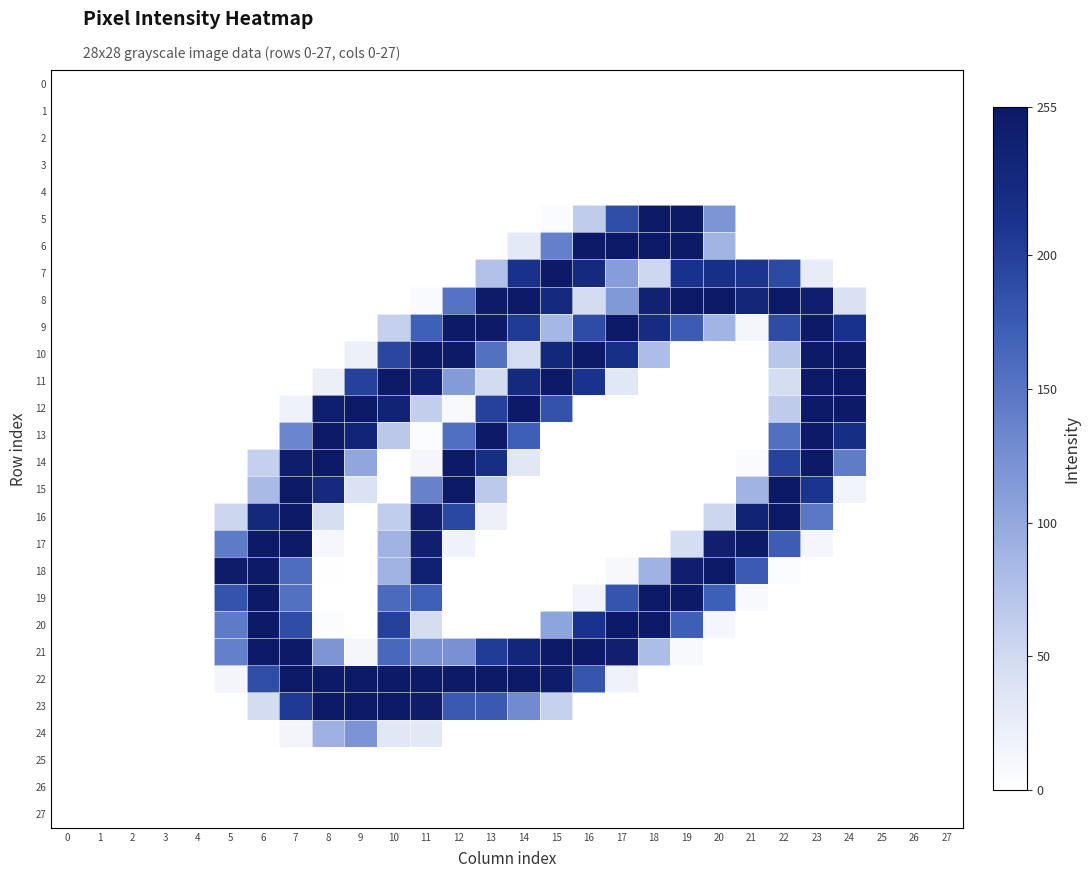

Reading left to right, list all the values displayed in this chart.

0: 0=0	1=0	2=0	3=0	4=0	5=0	6=0	7=0	8=0	9=0	10=0	11=0	12=0	13=0	14=0	15=0	16=0	17=0	18=0	19=0	20=0	21=0	22=0	23=0	24=0	25=0	26=0	27=0
1: 0=0	1=0	2=0	3=0	4=0	5=0	6=0	7=0	8=0	9=0	10=0	11=0	12=0	13=0	14=0	15=0	16=0	17=0	18=0	19=0	20=0	21=0	22=0	23=0	24=0	25=0	26=0	27=0
2: 0=0	1=0	2=0	3=0	4=0	5=0	6=0	7=0	8=0	9=0	10=0	11=0	12=0	13=0	14=0	15=0	16=0	17=0	18=0	19=0	20=0	21=0	22=0	23=0	24=0	25=0	26=0	27=0
3: 0=0	1=0	2=0	3=0	4=0	5=0	6=0	7=0	8=0	9=0	10=0	11=0	12=0	13=0	14=0	15=0	16=0	17=0	18=0	19=0	20=0	21=0	22=0	23=0	24=0	25=0	26=0	27=0
4: 0=0	1=0	2=0	3=0	4=0	5=0	6=0	7=0	8=0	9=0	10=0	11=0	12=0	13=0	14=0	15=0	16=0	17=0	18=0	19=0	20=0	21=0	22=0	23=0	24=0	25=0	26=0	27=0
5: 0=0	1=0	2=0	3=0	4=0	5=0	6=0	7=0	8=0	9=0	10=0	11=0	12=0	13=0	14=0	15=5	16=63	17=187	18=254	19=254	20=118	21=0	22=0	23=0	24=0	25=0	26=0	27=0
6: 0=0	1=0	2=0	3=0	4=0	5=0	6=0	7=0	8=0	9=0	10=0	11=0	12=0	13=0	14=30	15=139	16=253	17=253	18=253	19=253	20=88	21=0	22=0	23=0	24=0	25=0	26=0	27=0
7: 0=0	1=0	2=0	3=0	4=0	5=0	6=0	7=0	8=0	9=0	10=0	11=0	12=0	13=75	14=215	15=254	16=227	17=111	18=52	19=215	20=219	21=210	22=191	23=26	24=0	25=0	26=0	27=0
8: 0=0	1=0	2=0	3=0	4=0	5=0	6=0	7=0	8=0	9=0	10=0	11=6	12=152	13=251	14=253	15=227	16=47	17=115	18=240	19=253	20=253	21=234	22=253	23=246	24=41	25=0	26=0	27=0
9: 0=0	1=0	2=0	3=0	4=0	5=0	6=0	7=0	8=0	9=0	10=59	11=170	12=253	13=253	14=205	15=85	16=189	17=253	18=224	19=174	20=88	21=12	22=189	23=253	24=215	25=0	26=0	27=0
10: 0=0	1=0	2=0	3=0	4=0	5=0	6=0	7=0	8=0	9=20	10=194	11=253	12=253	13=154	14=46	15=231	16=253	17=219	18=79	19=0	20=0	21=0	22=69	23=253	24=253	25=0	26=0	27=0
11: 0=0	1=0	2=0	3=0	4=0	5=0	6=0	7=0	8=21	9=199	10=253	11=243	12=113	13=48	14=227	15=253	16=213	17=32	18=0	19=0	20=0	21=0	22=45	23=253	24=253	25=0	26=0	27=0
12: 0=0	1=0	2=0	3=0	4=0	5=0	6=0	7=18	8=245	9=253	10=238	11=61	12=8	13=199	14=253	15=183	16=0	17=0	18=0	19=0	20=0	21=0	22=64	23=253	24=253	25=0	26=0	27=0
13: 0=0	1=0	2=0	3=0	4=0	5=0	6=0	7=133	8=253	9=236	10=67	11=4	12=156	13=253	14=171	15=0	16=0	17=0	18=0	19=0	20=0	21=0	22=155	23=253	24=220	25=0	26=0	27=0
14: 0=0	1=0	2=0	3=0	4=0	5=0	6=59	7=248	8=253	9=102	10=0	11=12	12=253	13=220	14=33	15=0	16=0	17=0	18=0	19=0	20=0	21=5	22=198	23=253	24=143	25=0	26=0	27=0
15: 0=0	1=0	2=0	3=0	4=0	5=0	6=82	7=254	8=227	9=39	10=0	11=137	12=254	13=66	14=0	15=0	16=0	17=0	18=0	19=0	20=0	21=89	22=255	23=210	24=15	25=0	26=0	27=0
16: 0=0	1=0	2=0	3=0	4=0	5=53	6=230	7=253	8=44	9=0	10=62	11=247	12=193	13=20	14=0	15=0	16=0	17=0	18=0	19=0	20=53	21=238	22=253	23=147	24=0	25=0	26=0	27=0
17: 0=0	1=0	2=0	3=0	4=0	5=144	6=253	7=253	8=10	9=0	10=89	11=244	12=17	13=0	14=0	15=0	16=0	17=0	18=0	19=46	20=244	21=253	22=173	23=12	24=0	25=0	26=0	27=0
18: 0=0	1=0	2=0	3=0	4=0	5=250	6=253	7=158	8=1	9=0	10=89	11=242	12=0	13=0	14=0	15=0	16=0	17=9	18=90	19=246	20=253	21=175	22=4	23=0	24=0	25=0	26=0	27=0
19: 0=0	1=0	2=0	3=0	4=0	5=182	6=253	7=154	8=0	9=0	10=161	11=170	12=0	13=0	14=0	15=0	16=15	17=181	18=253	19=253	20=171	21=8	22=0	23=0	24=0	25=0	26=0	27=0
20: 0=0	1=0	2=0	3=0	4=0	5=144	6=253	7=188	8=4	9=0	10=199	11=45	12=0	13=0	14=0	15=104	16=213	17=253	18=253	19=171	20=12	21=0	22=0	23=0	24=0	25=0	26=0	27=0
21: 0=0	1=0	2=0	3=0	4=0	5=139	6=253	7=253	8=118	9=12	10=163	11=124	12=122	13=204	14=232	15=254	16=253	17=244	18=79	19=8	20=0	21=0	22=0	23=0	24=0	25=0	26=0	27=0
22: 0=0	1=0	2=0	3=0	4=0	5=13	6=187	7=253	8=253	9=253	10=253	11=253	12=253	13=253	14=253	15=249	16=180	17=17	18=0	19=0	20=0	21=0	22=0	23=0	24=0	25=0	26=0	27=0
23: 0=0	1=0	2=0	3=0	4=0	5=0	6=47	7=206	8=253	9=253	10=253	11=250	12=176	13=176	14=128	15=58	16=0	17=0	18=0	19=0	20=0	21=0	22=0	23=0	24=0	25=0	26=0	27=0
24: 0=0	1=0	2=0	3=0	4=0	5=0	6=0	7=13	8=91	9=119	10=33	11=31	12=0	13=0	14=0	15=0	16=0	17=0	18=0	19=0	20=0	21=0	22=0	23=0	24=0	25=0	26=0	27=0
25: 0=0	1=0	2=0	3=0	4=0	5=0	6=0	7=0	8=0	9=0	10=0	11=0	12=0	13=0	14=0	15=0	16=0	17=0	18=0	19=0	20=0	21=0	22=0	23=0	24=0	25=0	26=0	27=0
26: 0=0	1=0	2=0	3=0	4=0	5=0	6=0	7=0	8=0	9=0	10=0	11=0	12=0	13=0	14=0	15=0	16=0	17=0	18=0	19=0	20=0	21=0	22=0	23=0	24=0	25=0	26=0	27=0
27: 0=0	1=0	2=0	3=0	4=0	5=0	6=0	7=0	8=0	9=0	10=0	11=0	12=0	13=0	14=0	15=0	16=0	17=0	18=0	19=0	20=0	21=0	22=0	23=0	24=0	25=0	26=0	27=0